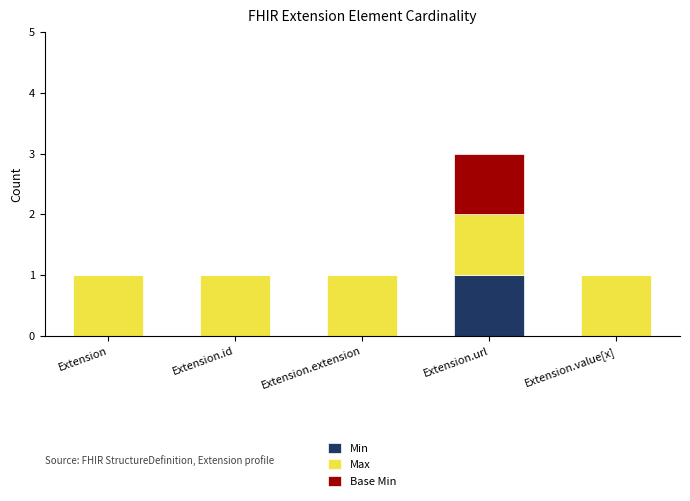

At which category is the sum across all series the highest?

Extension.url